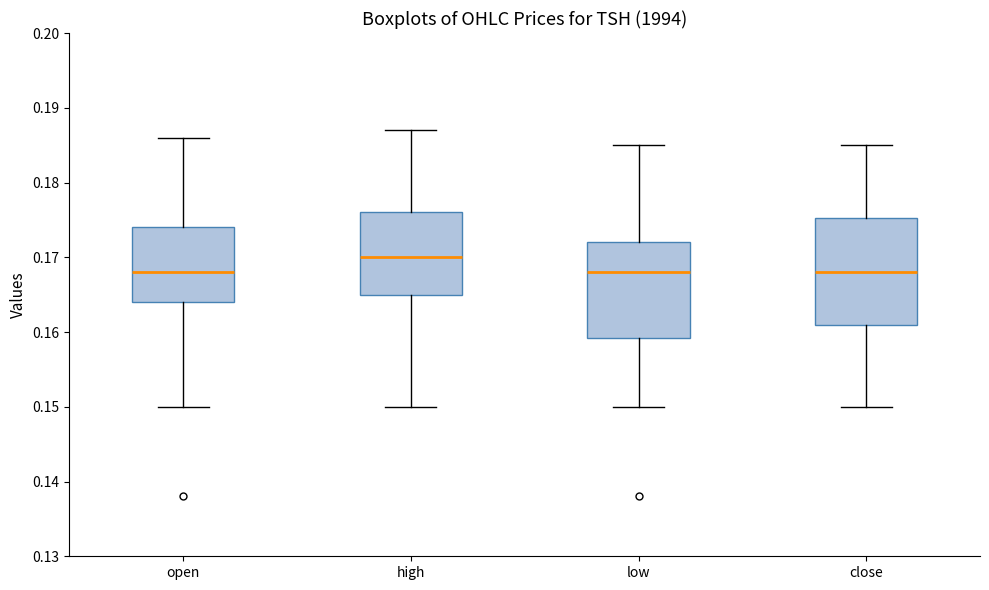

Reading left to right, transcribe this box plot: for each box, give where its median line is, the range the box spans, and where its two whiskers end, as read against the y-axis. The values are not printed on the chart, so give them approximately, as read against the axis.

open: median 0.168, box 0.164 to 0.174, whiskers 0.150 to 0.186
high: median 0.170, box 0.165 to 0.176, whiskers 0.150 to 0.187
low: median 0.168, box 0.159 to 0.172, whiskers 0.150 to 0.185
close: median 0.168, box 0.161 to 0.175, whiskers 0.150 to 0.185